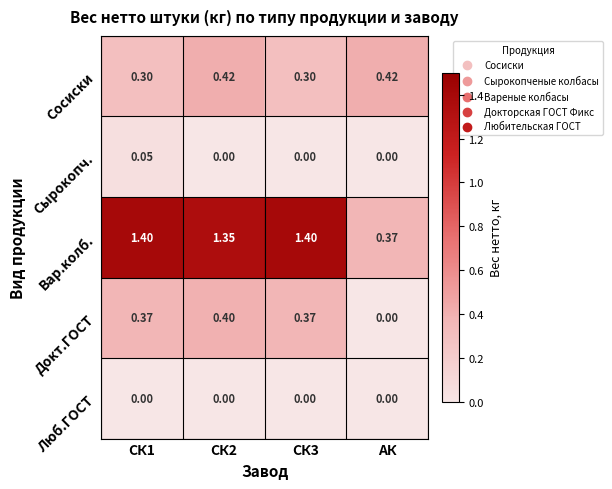

Which series has the largest total across all categories?

Вар.колб.